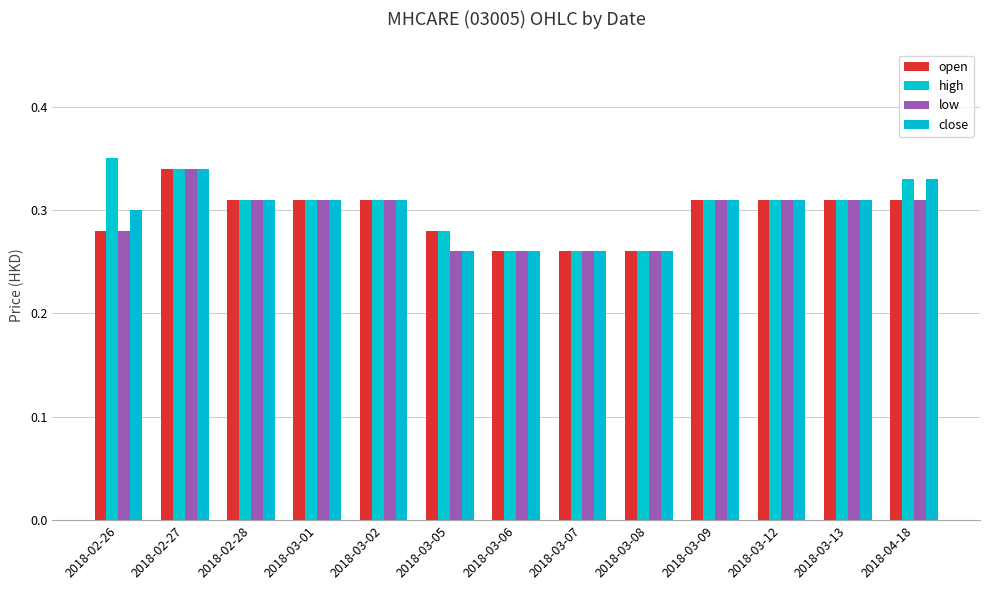

How many bars are there in total?

52